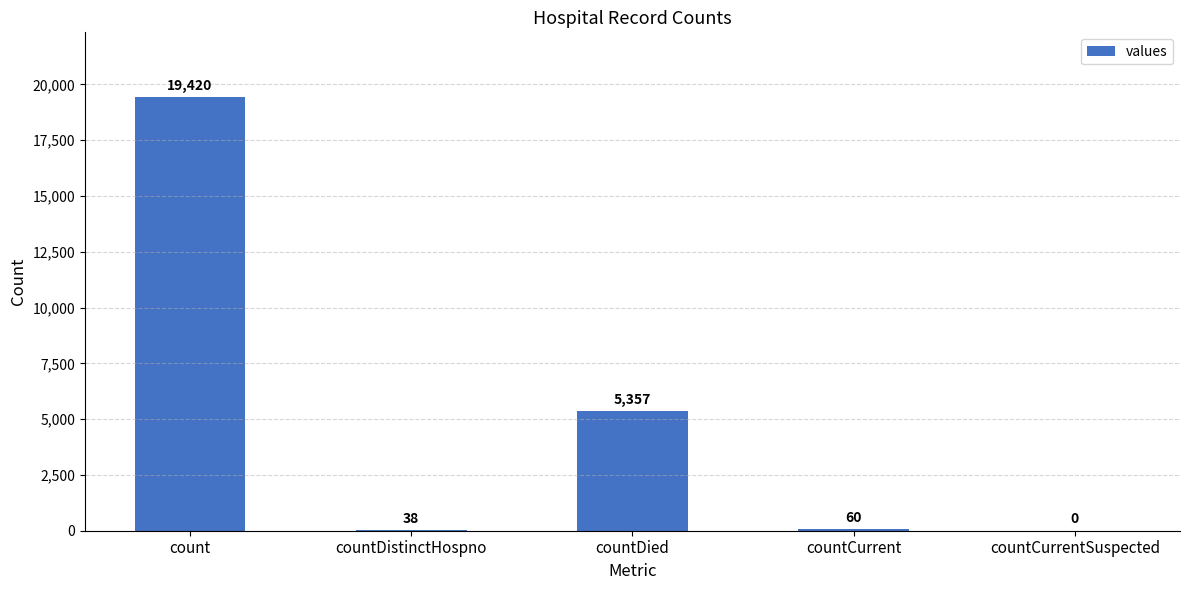

The chart shows a value of 28652 at count. True or false?

False